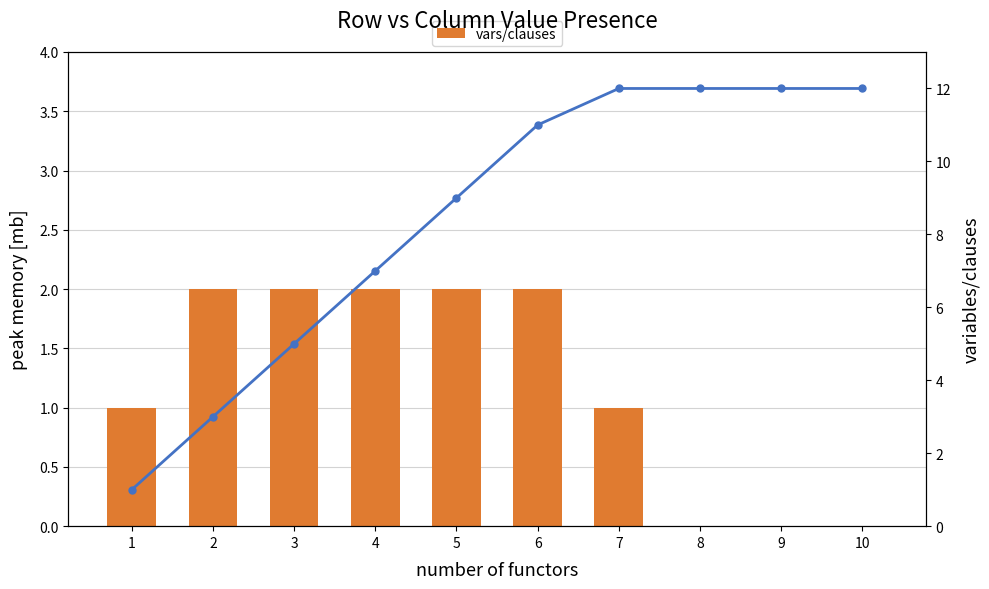

Which has a higher value, 6 or 1?

6